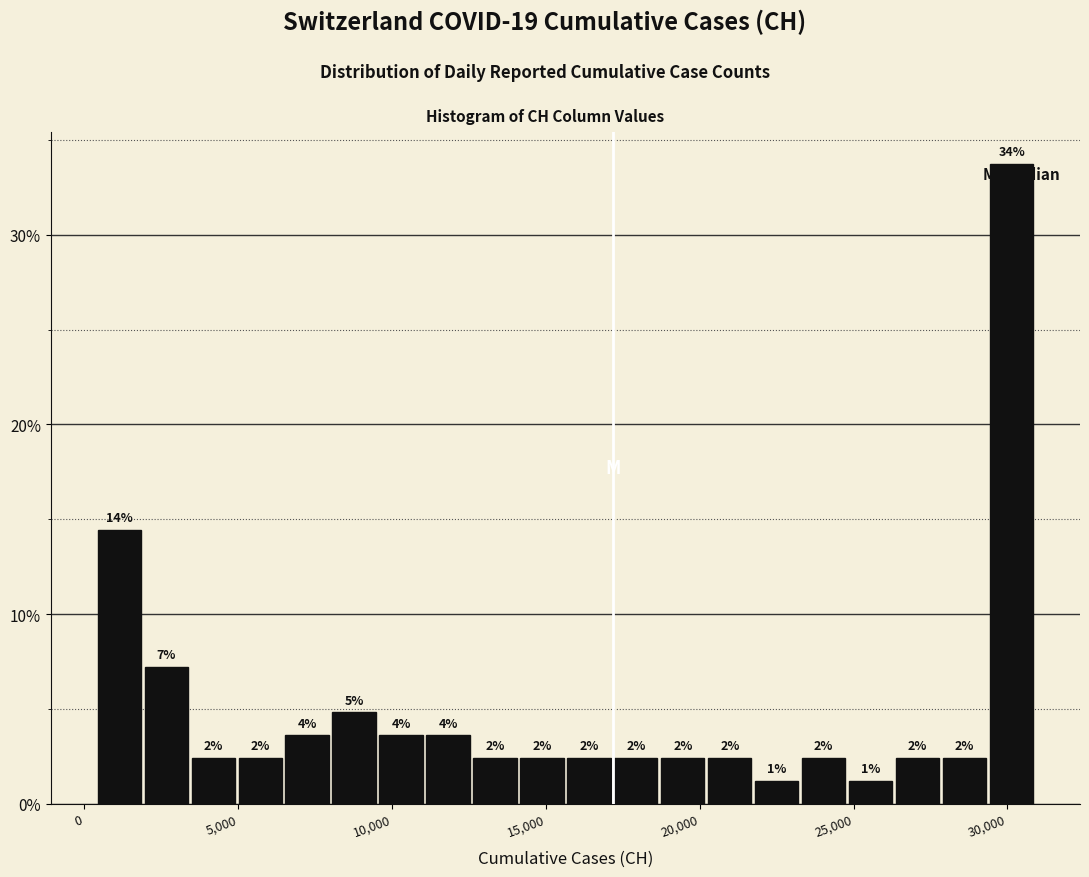

Read against the x-axis, roughly where is the centre of the tallest bar?

30000